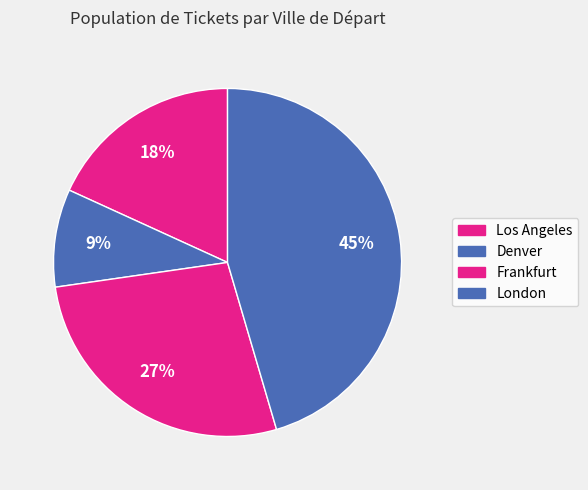

Approximately how many times larger is the value at Frankfurt compared to Denver?

3.0